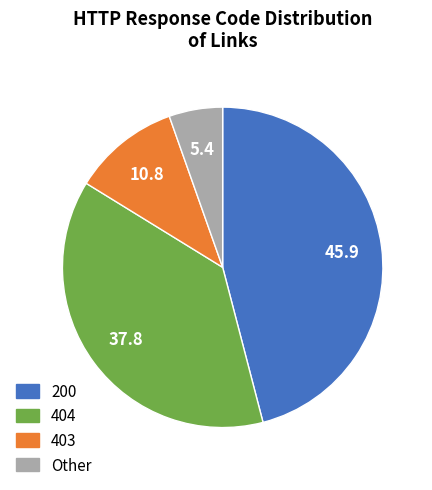

Which category has the smallest portion of the pie?

Other